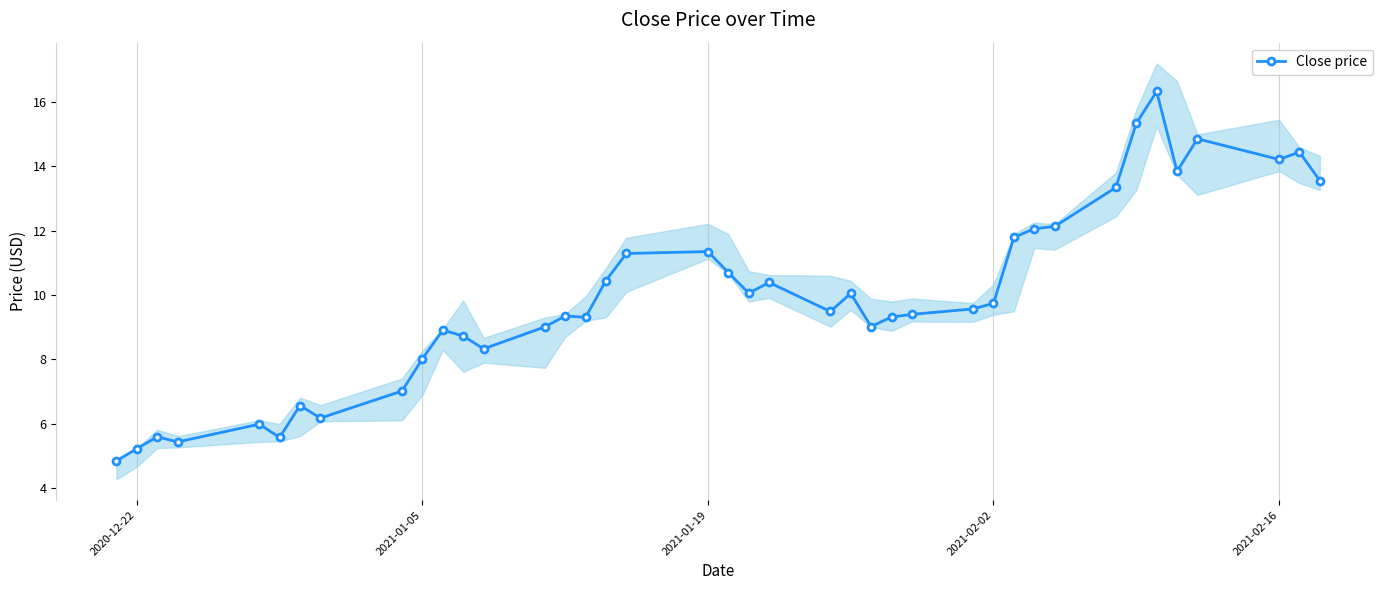

What is the lowest value of the Close price series?

4.8